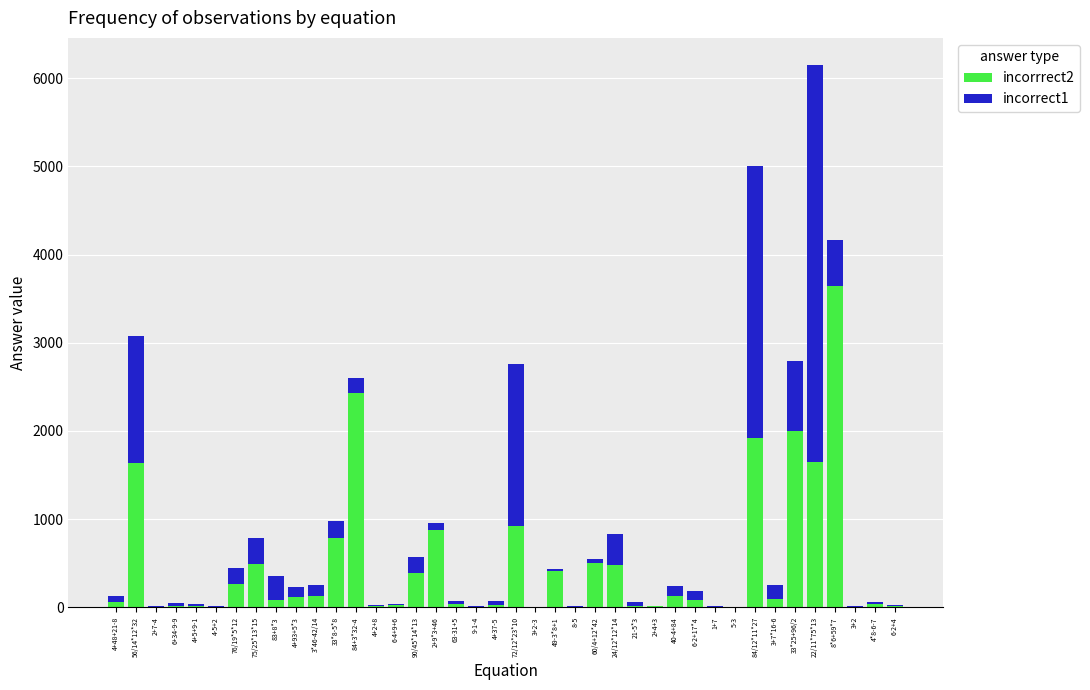

At which category is the sum across all series the highest?

22/11*75*13